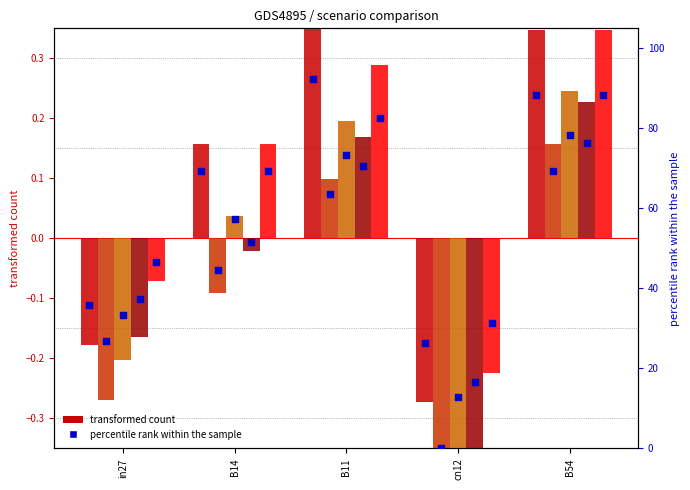

What is the total value across all series at B11?

1.1